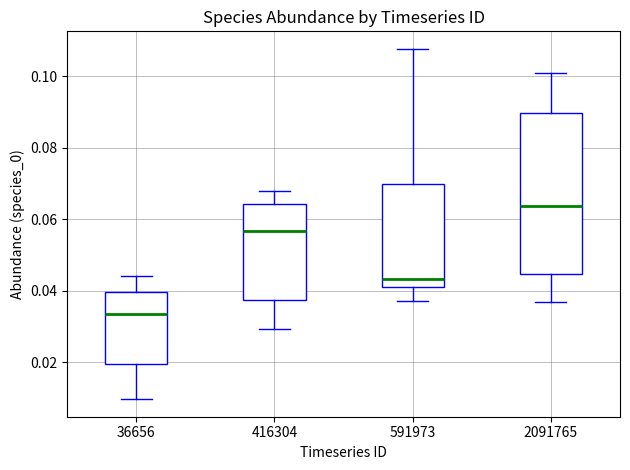

Reading left to right, transcribe this box plot: for each box, give where its median line is, the range the box spans, and where its two whiskers end, as read against the y-axis. The values are not printed on the chart, so give them approximately, as read against the axis.

36656: median 0.034, box 0.020 to 0.040, whiskers 0.010 to 0.044
416304: median 0.056, box 0.038 to 0.064, whiskers 0.030 to 0.068
591973: median 0.044, box 0.040 to 0.070, whiskers 0.038 to 0.108
2091765: median 0.064, box 0.044 to 0.090, whiskers 0.036 to 0.100